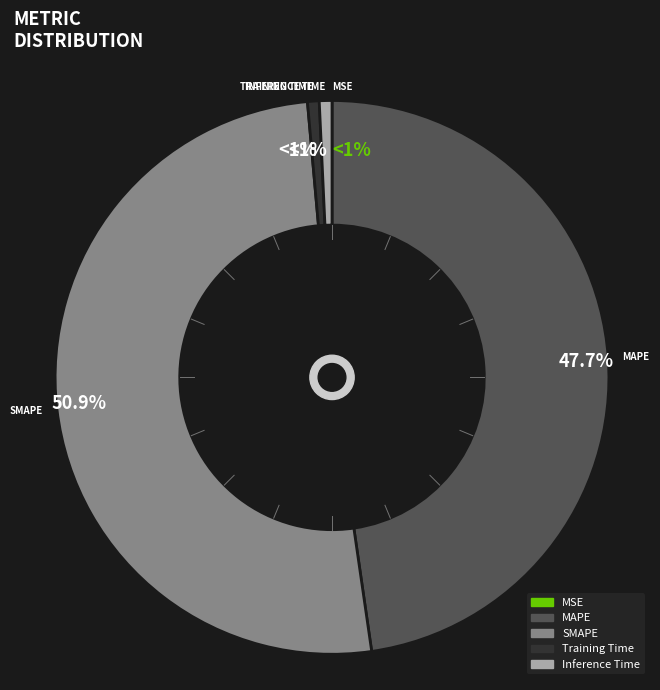

Does Inference Time account for over 50% of the chart?

No